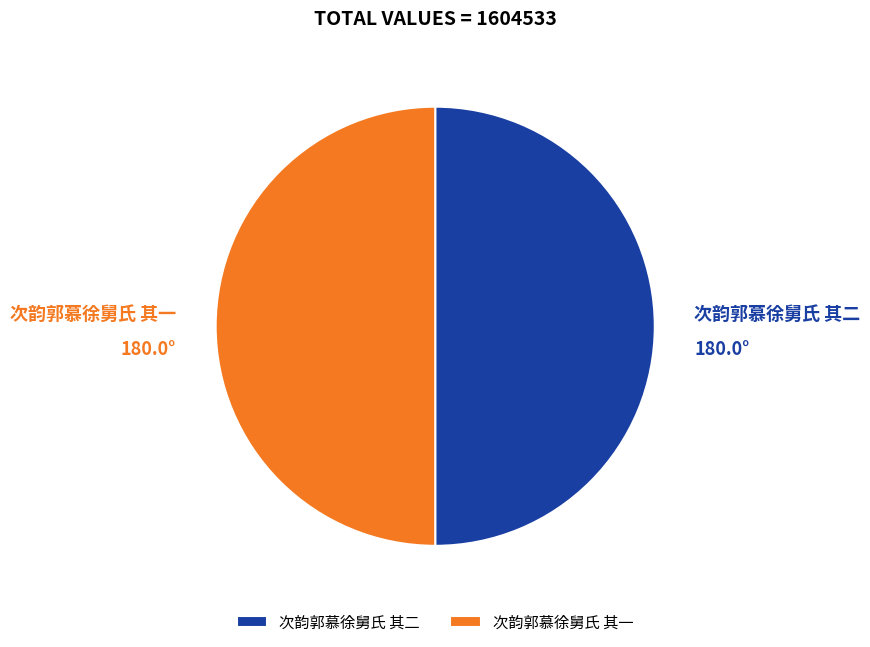

What is the ratio of the value at 次韵郭慕徐舅氏 其二 to the value at 次韵郭慕徐舅氏 其一?

1.0